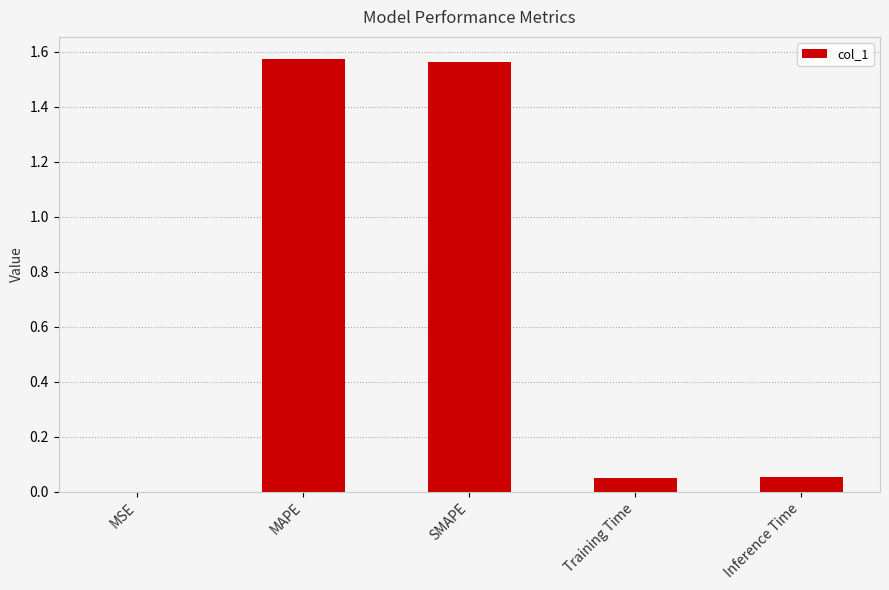

Are the bars horizontal?

No